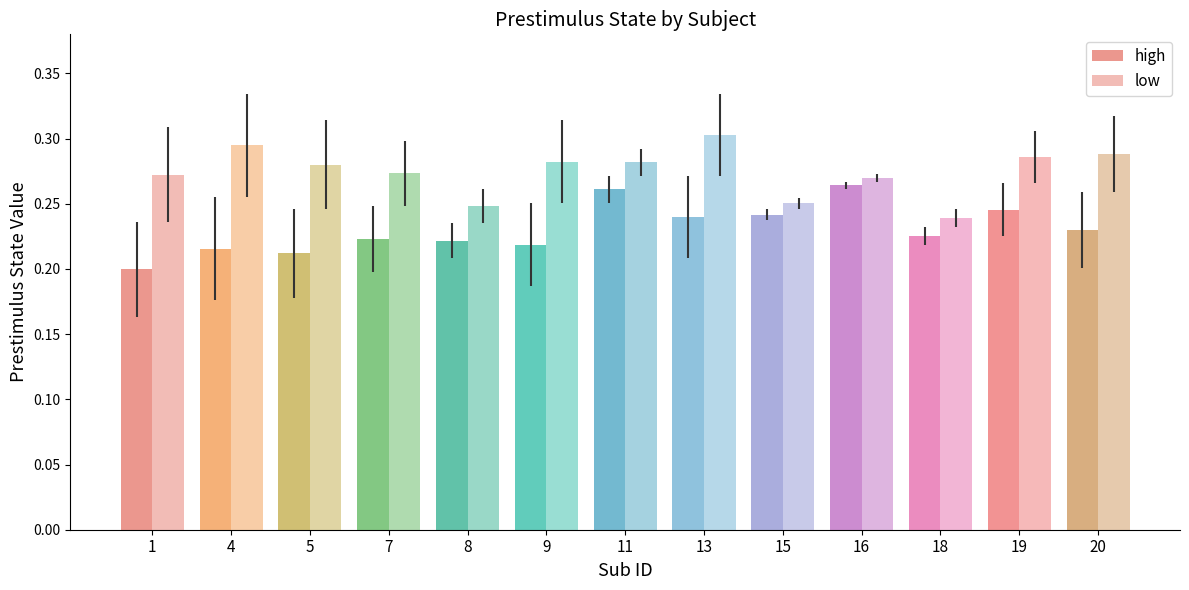

Which series has the largest total across all categories?

low